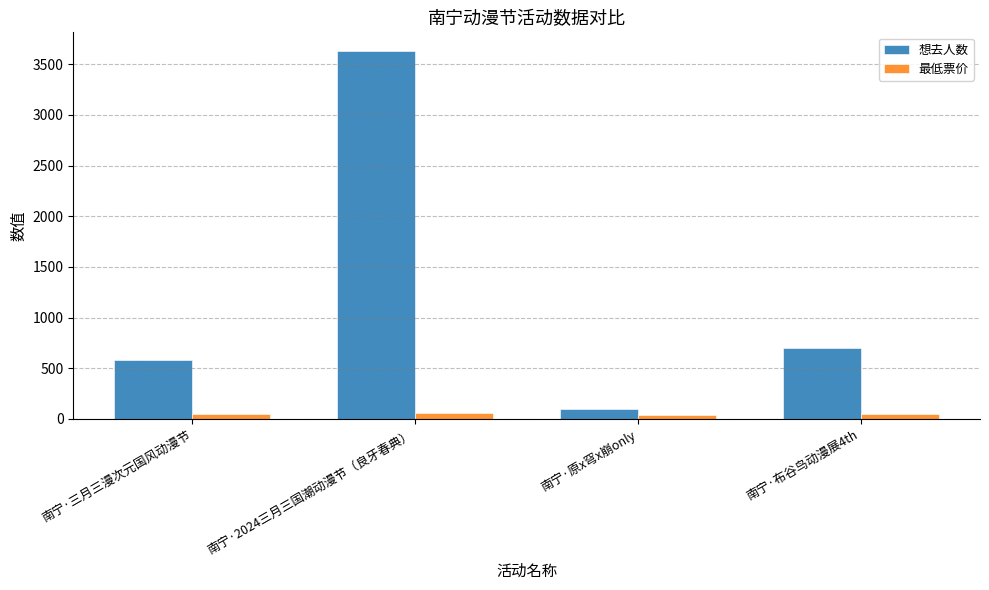

What is the smallest value displayed?

35